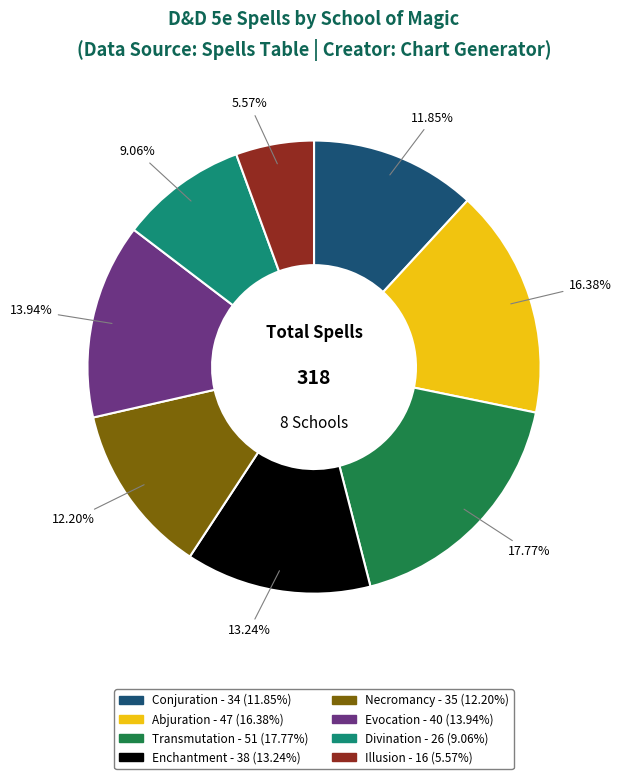

How many slices are in this pie chart?

8